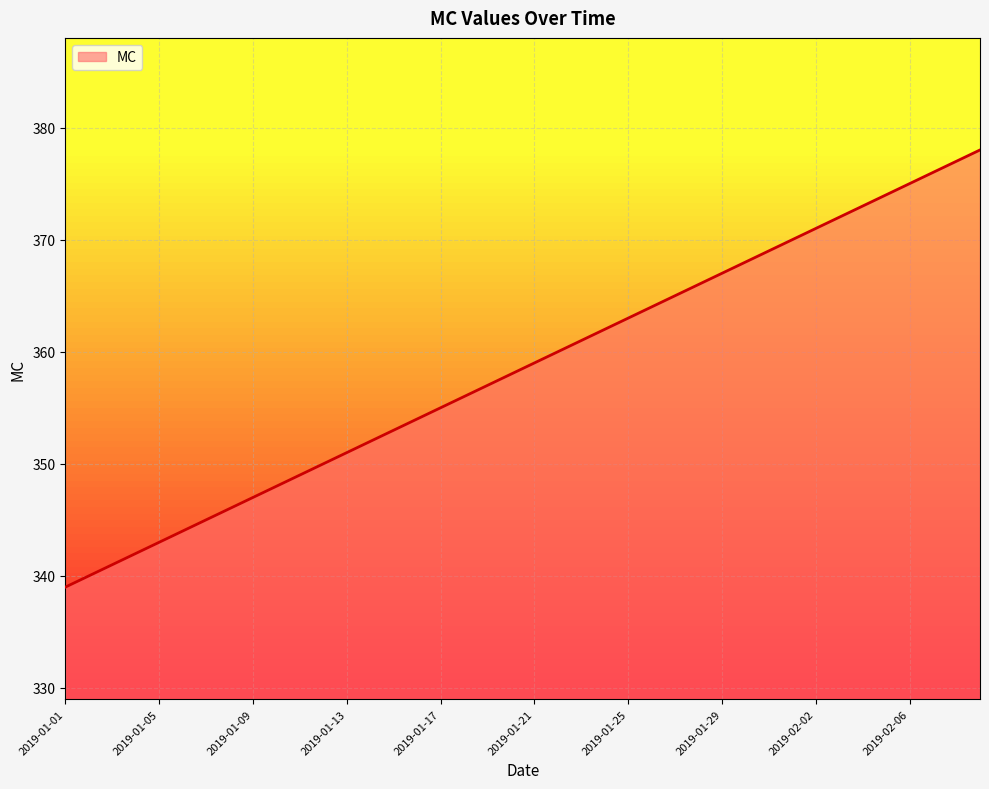

What is the maximum value shown in the chart?

378